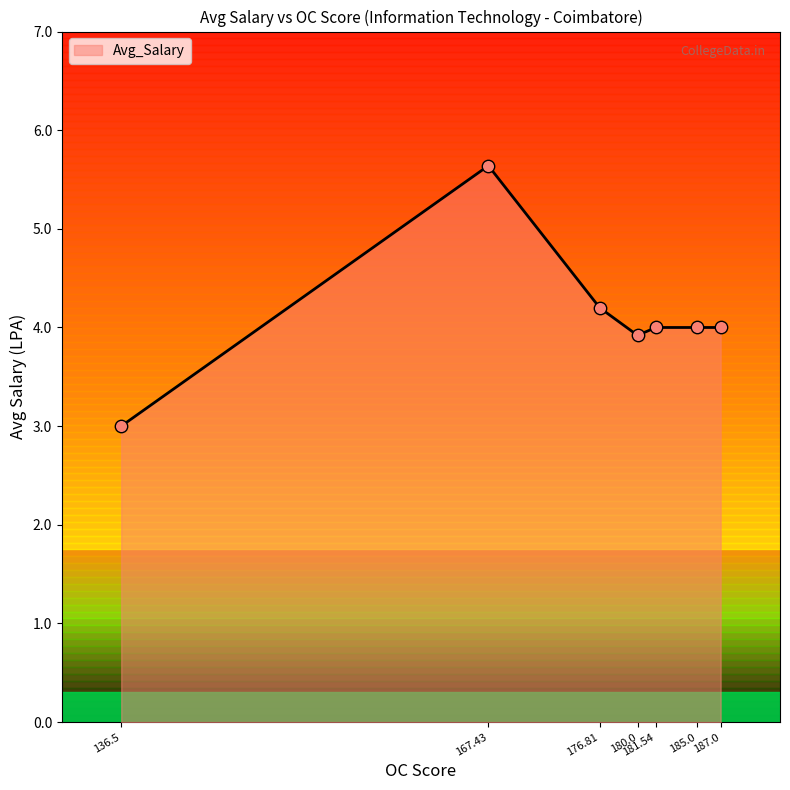

What is the change in value from 167.43 to 185.0?

-1.6